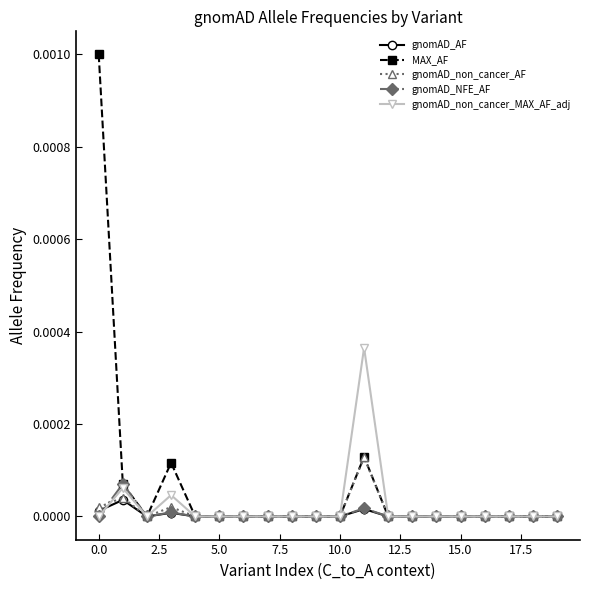

True or false: gnomAD_non_cancer_MAX_AF_adj has more than 1 interior local peaks.

True